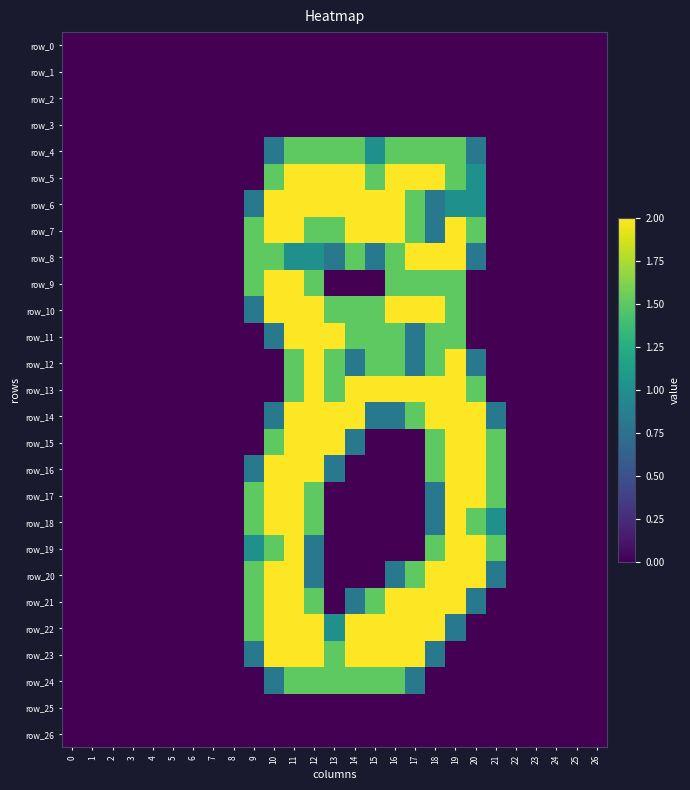

Count the number of data series in this chart.

27